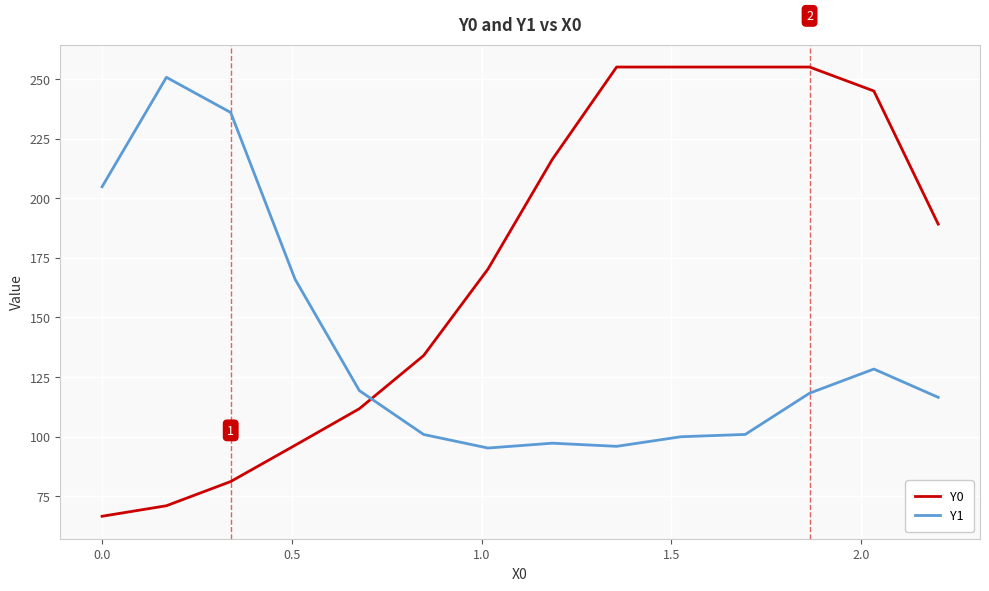

List the series in order of their peak value, highest first.

Y0, Y1